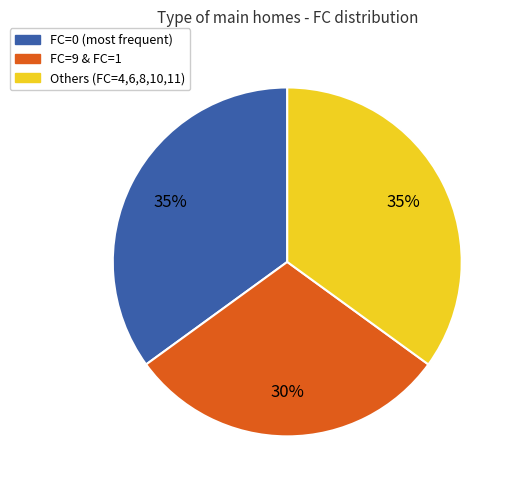

To the nearest percent, what is the average slice percentage?

33%